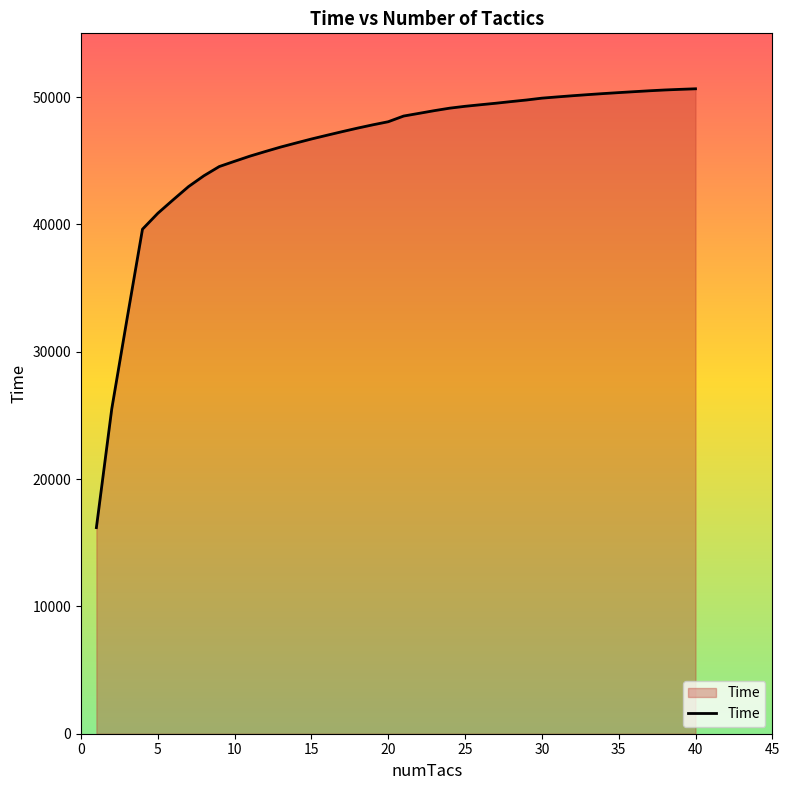

What is the difference between the maximum and minimum values?

34461